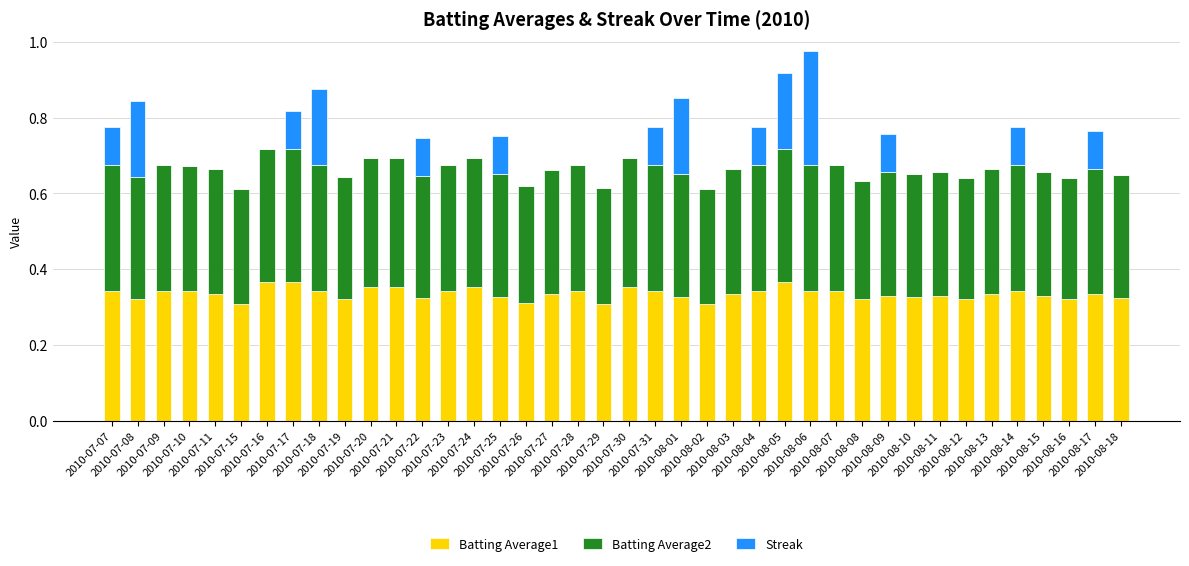

What is the average value of the Streak series?

0.1